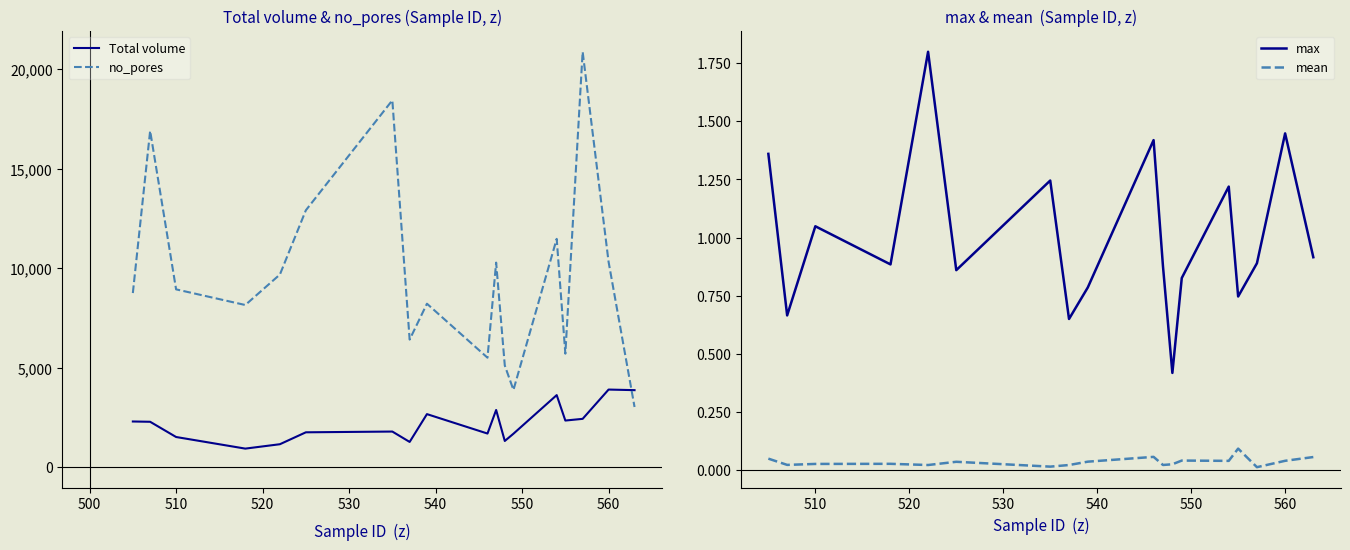

What is the sum of all max values?

18.1